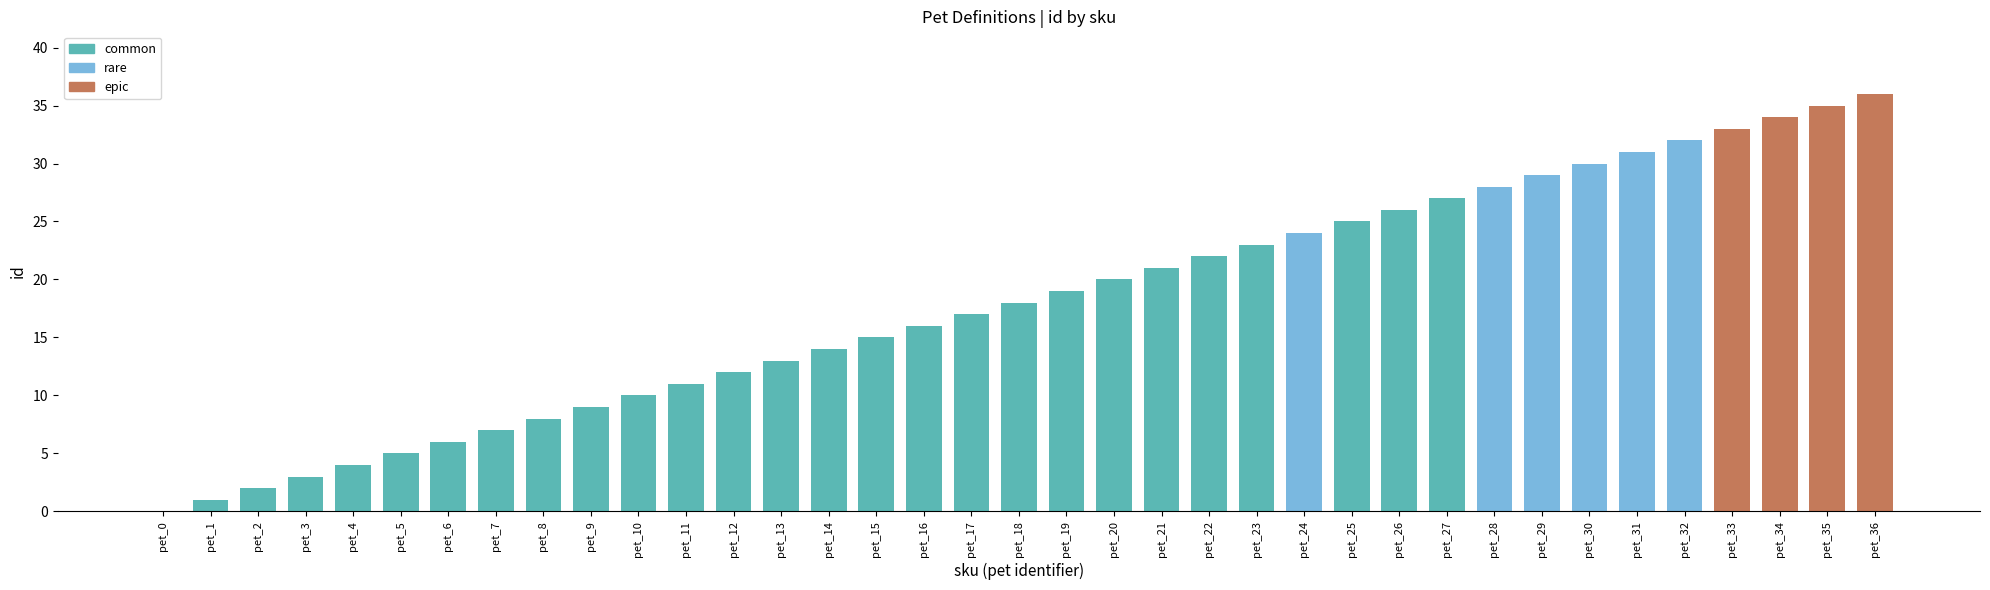

The chart shows a value of 32 at pet_32. True or false?

True